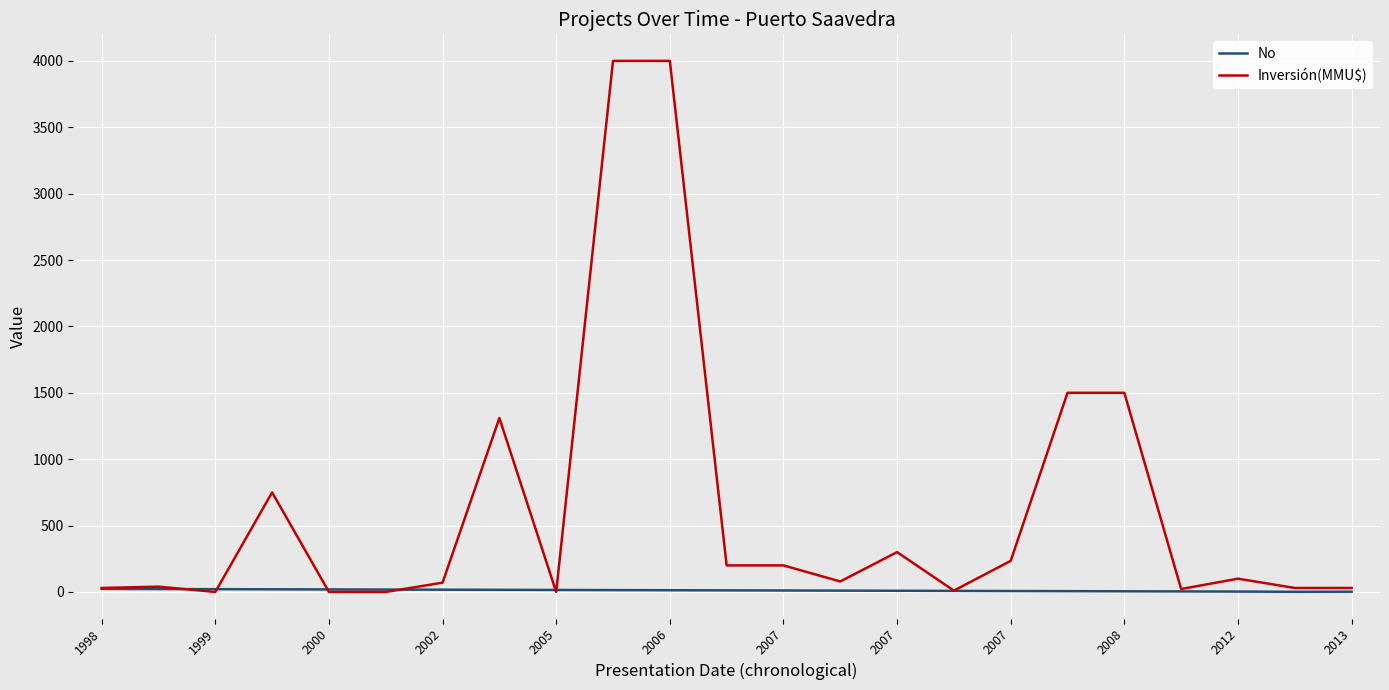

List the series in order of their overall mean, lowest first.

No, Inversión(MMU$)